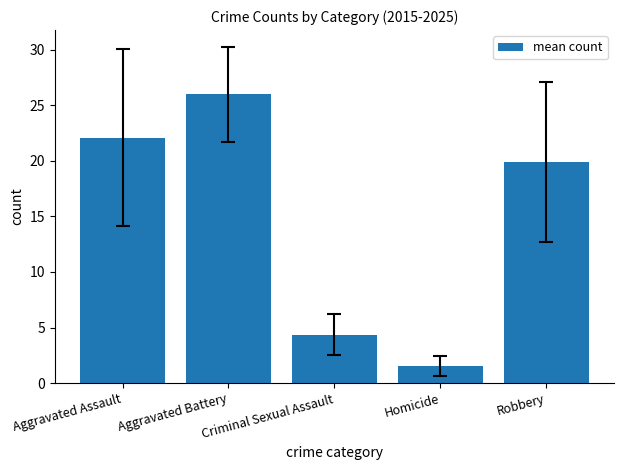

Where does the data first go above 19?

Aggravated Assault